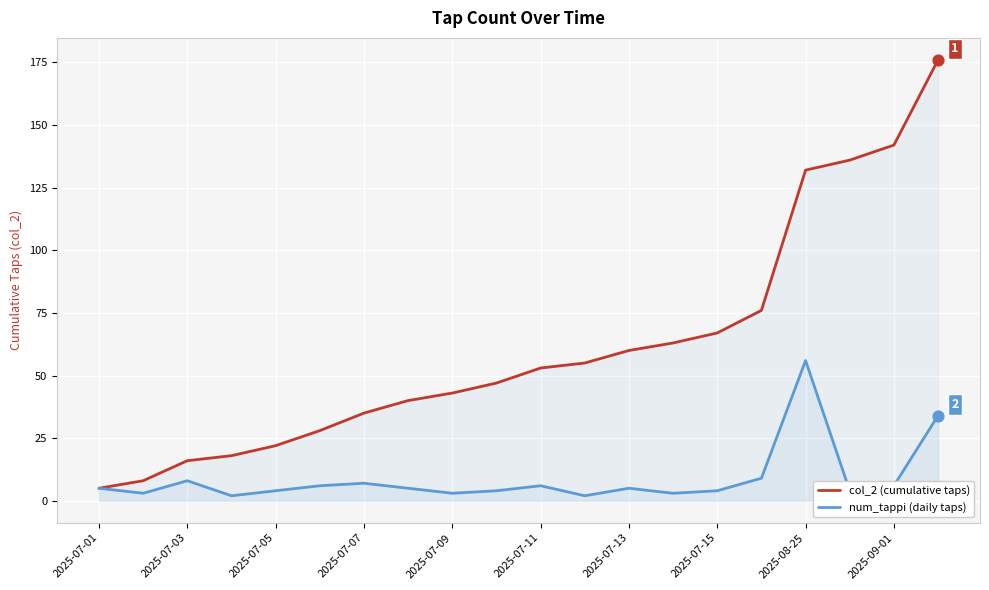

Which series has the largest total across all categories?

col_2 (cumulative taps)